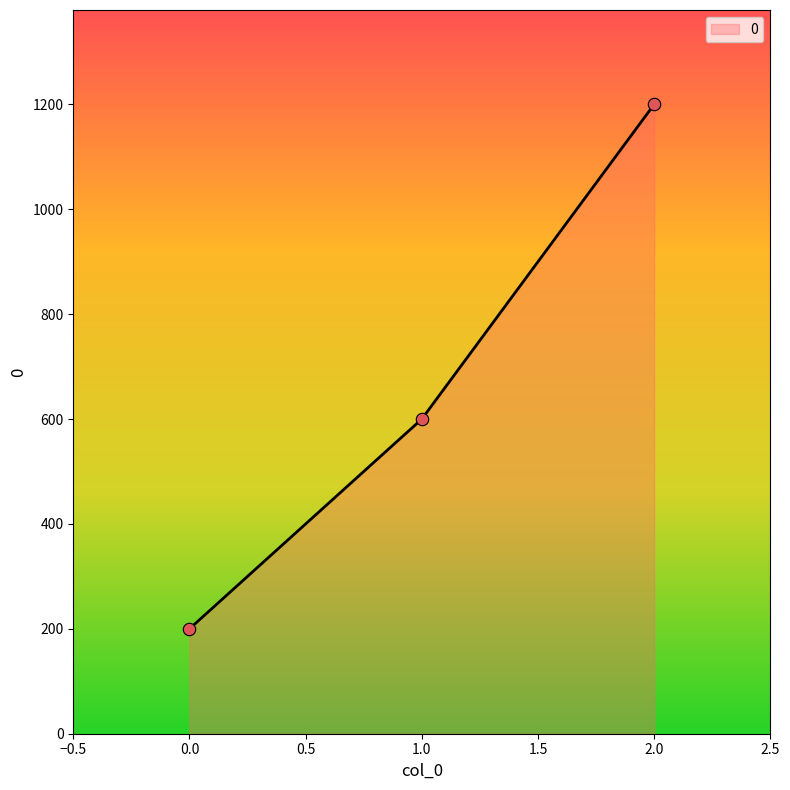

What is the ratio of the value at 1.0 to the value at 2.0?

0.5